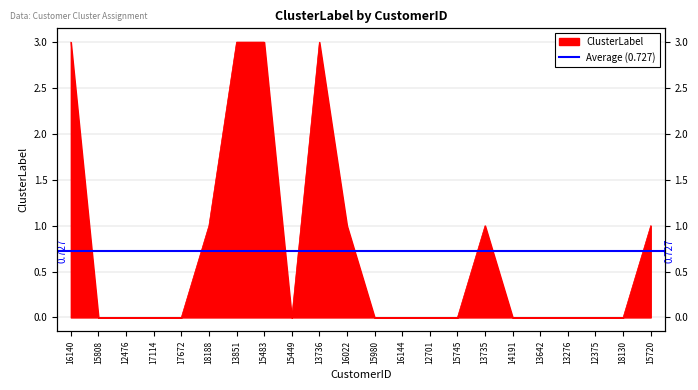

True or false: there are more than 0 points higher than both neighbors.

True